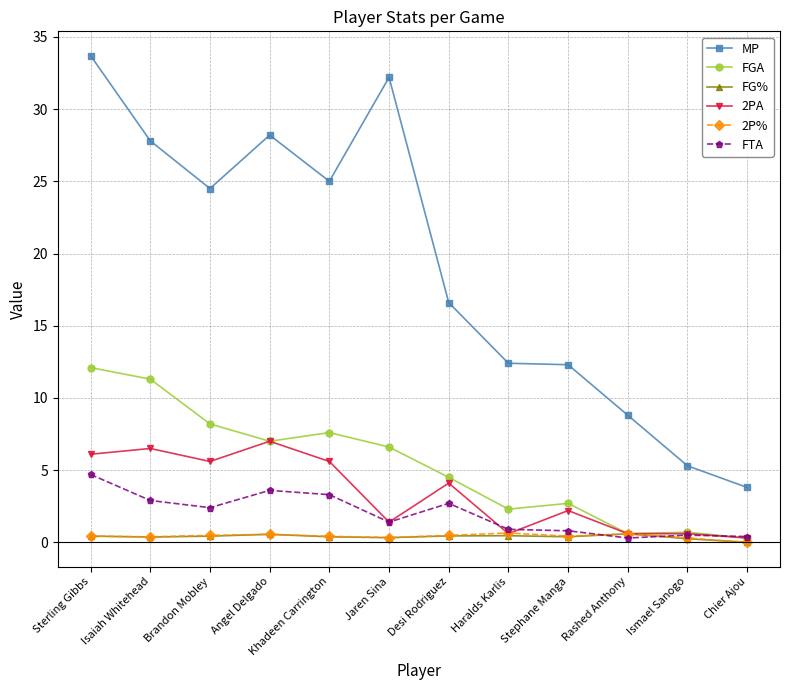

What is the label of the 11th point from the right?

Isaiah Whitehead